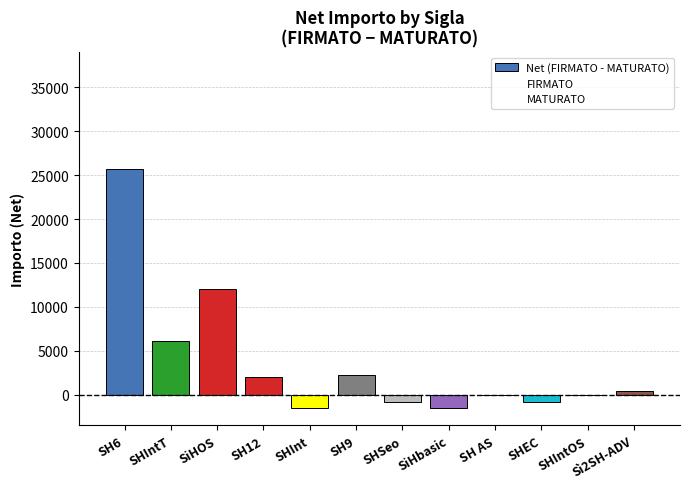

Are the bars horizontal?

No